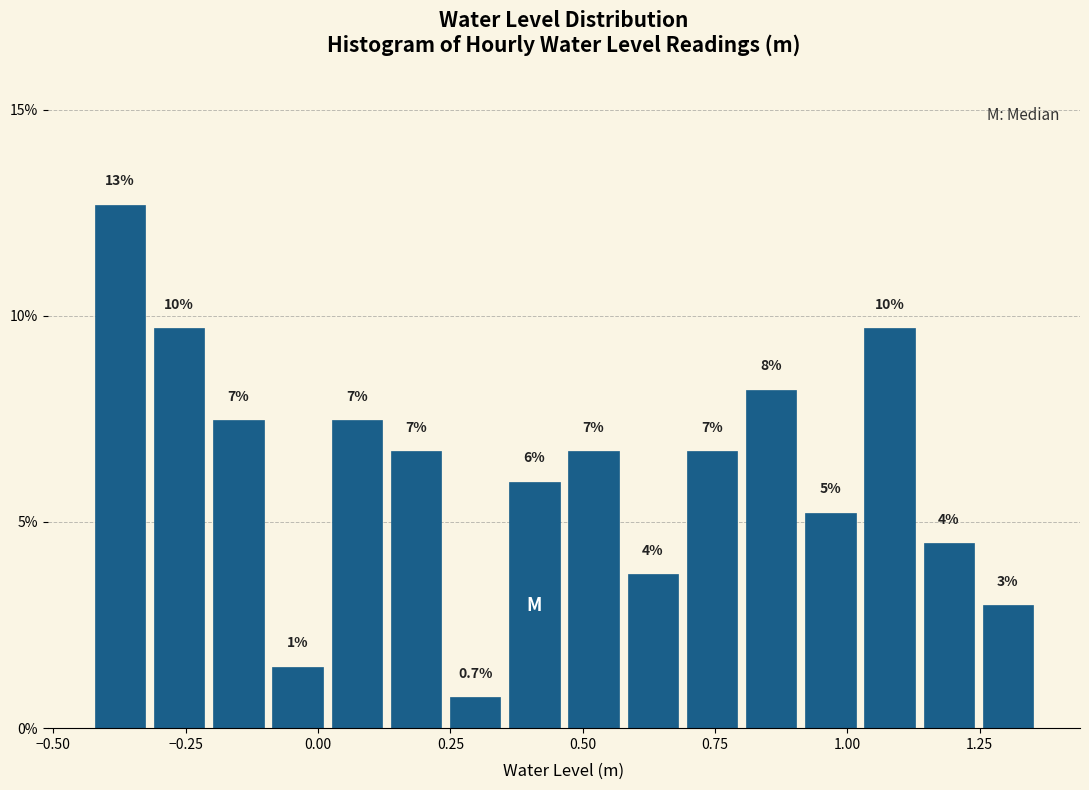

Around what value on the x-axis is the tallest bar? Give the approximate position of its centre, as read against the axis.

-0.35